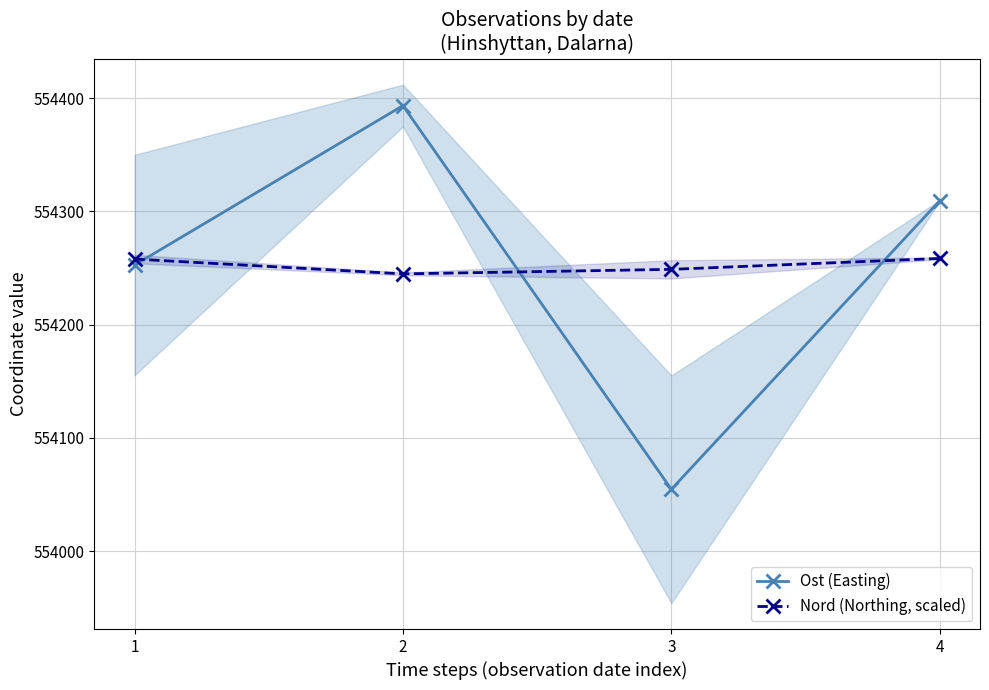

What is the approximate value of Ost (Easting) at 4?

554309.5